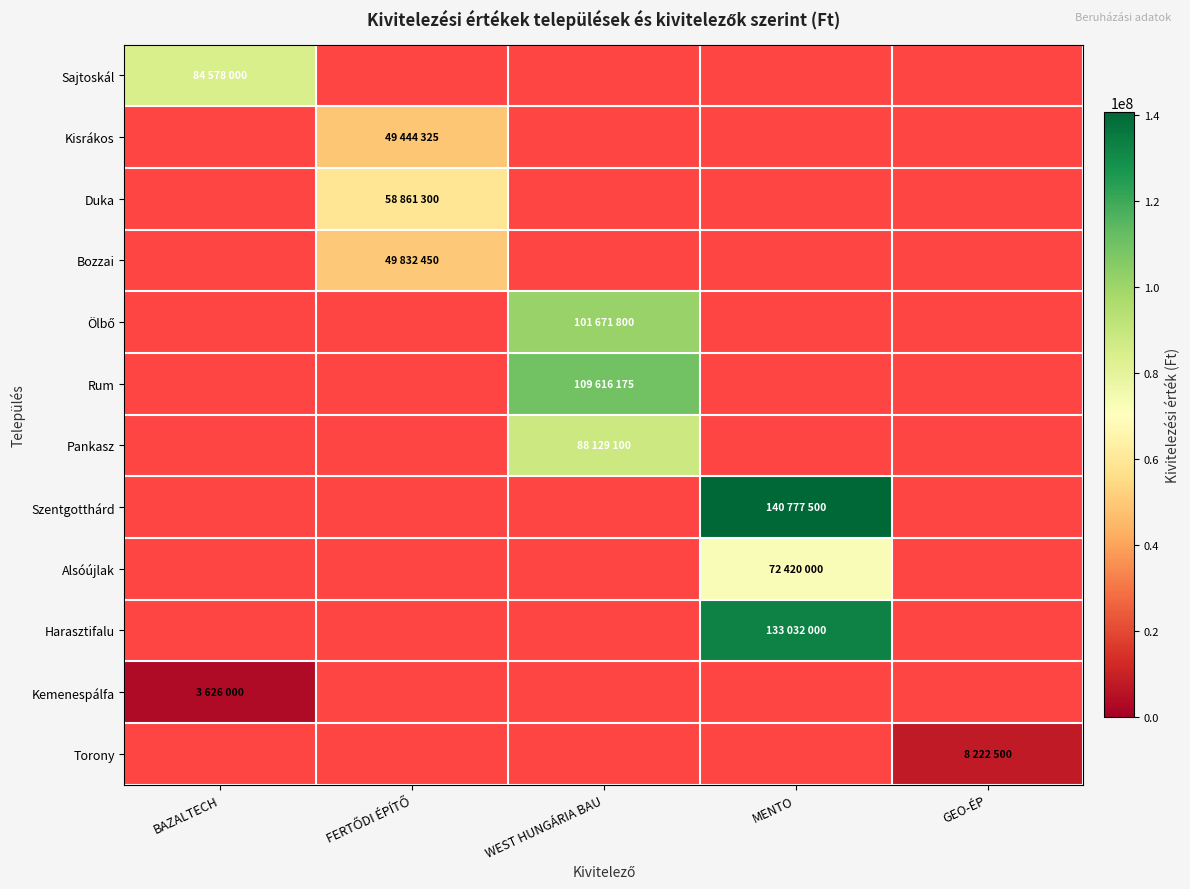

How many values in Torony are above zero?

1